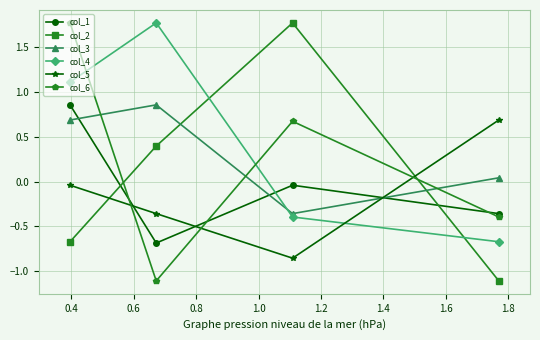

How many lines are shown in the chart?

6